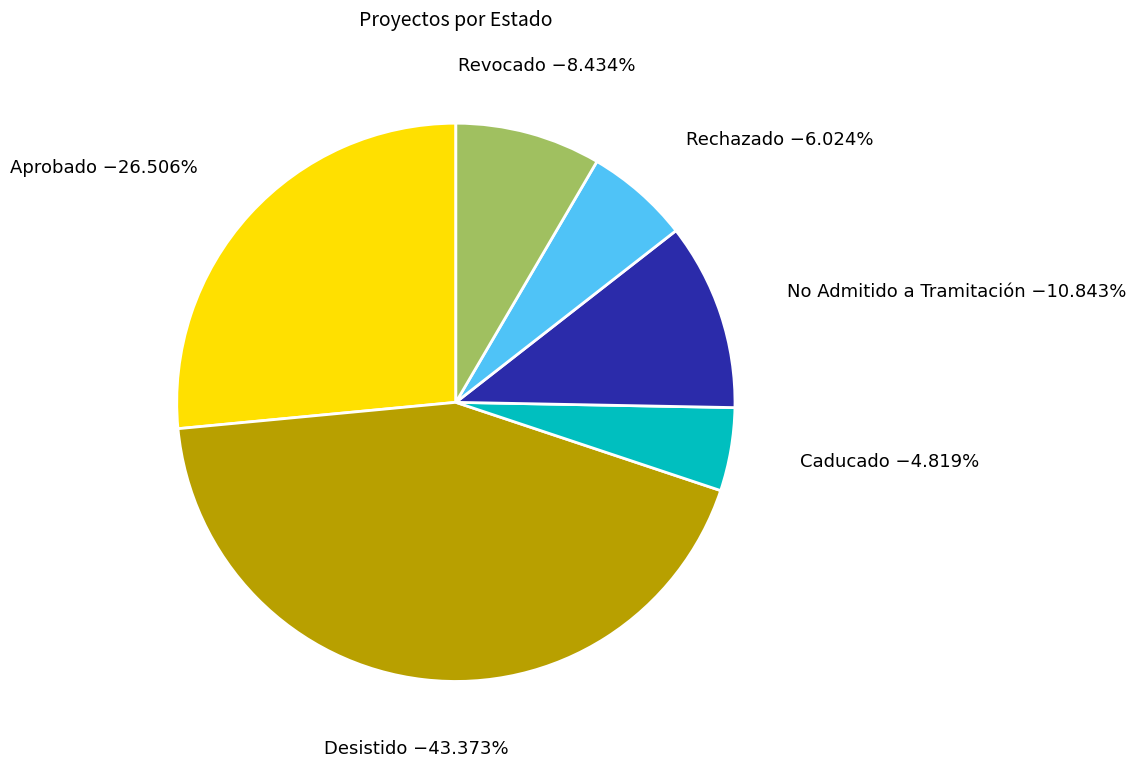

To the nearest percent, what percentage of the pie is Caducado?

5%